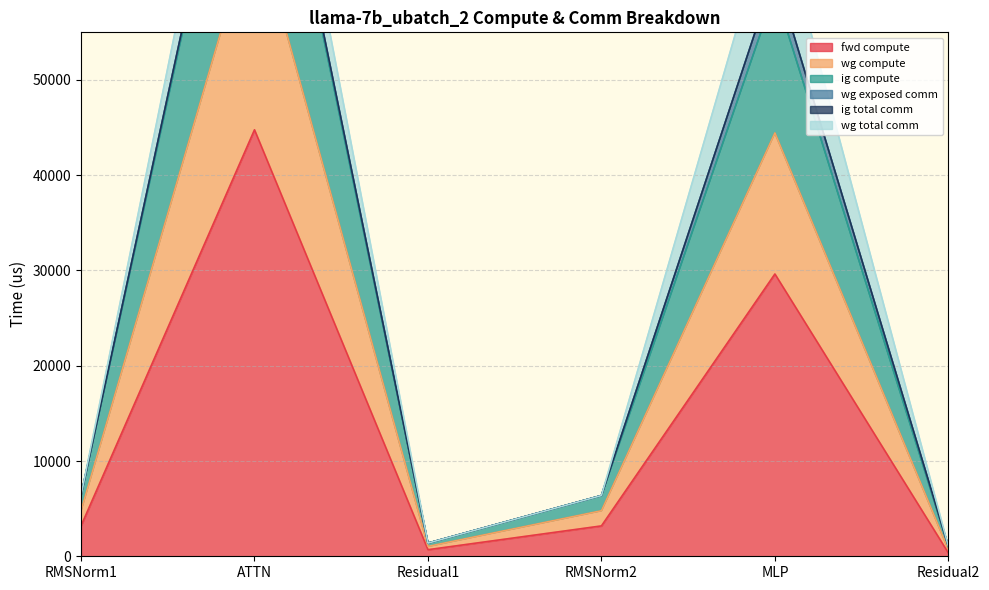

Does the chart display data point markers on the line(s)?

No